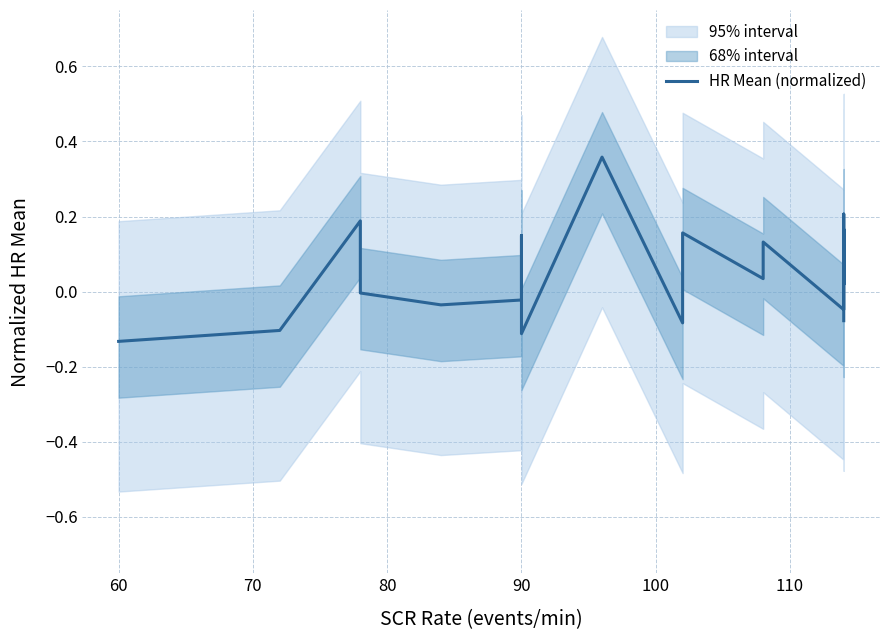

True or false: there are more than 0 points higher than both neighbors.

True